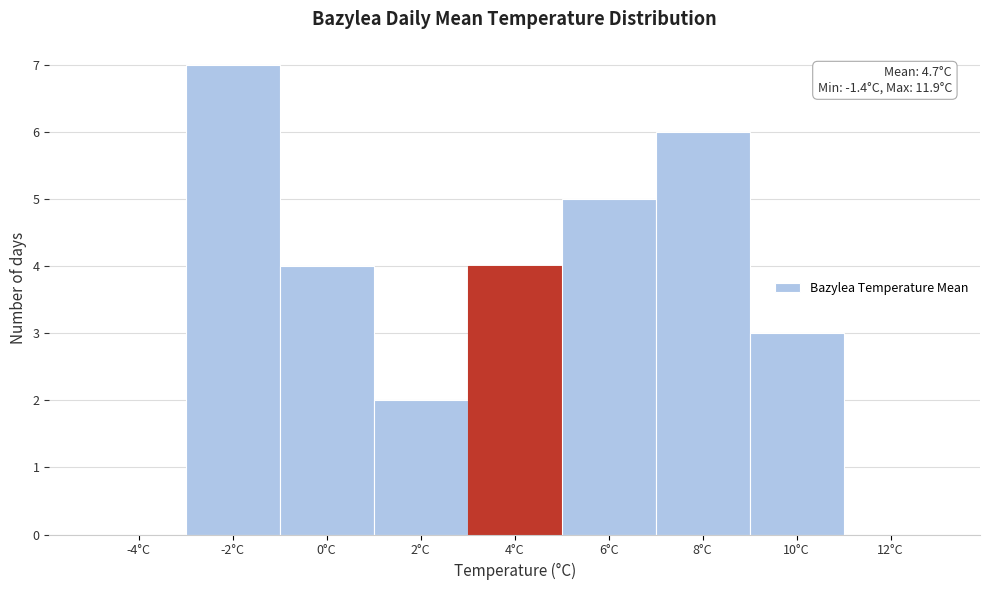

Reading left to right, extract all data points from this chart.

-4°C=0	-2°C=7	0°C=4	2°C=2	4°C=4	6°C=5	8°C=6	10°C=3	12°C=0